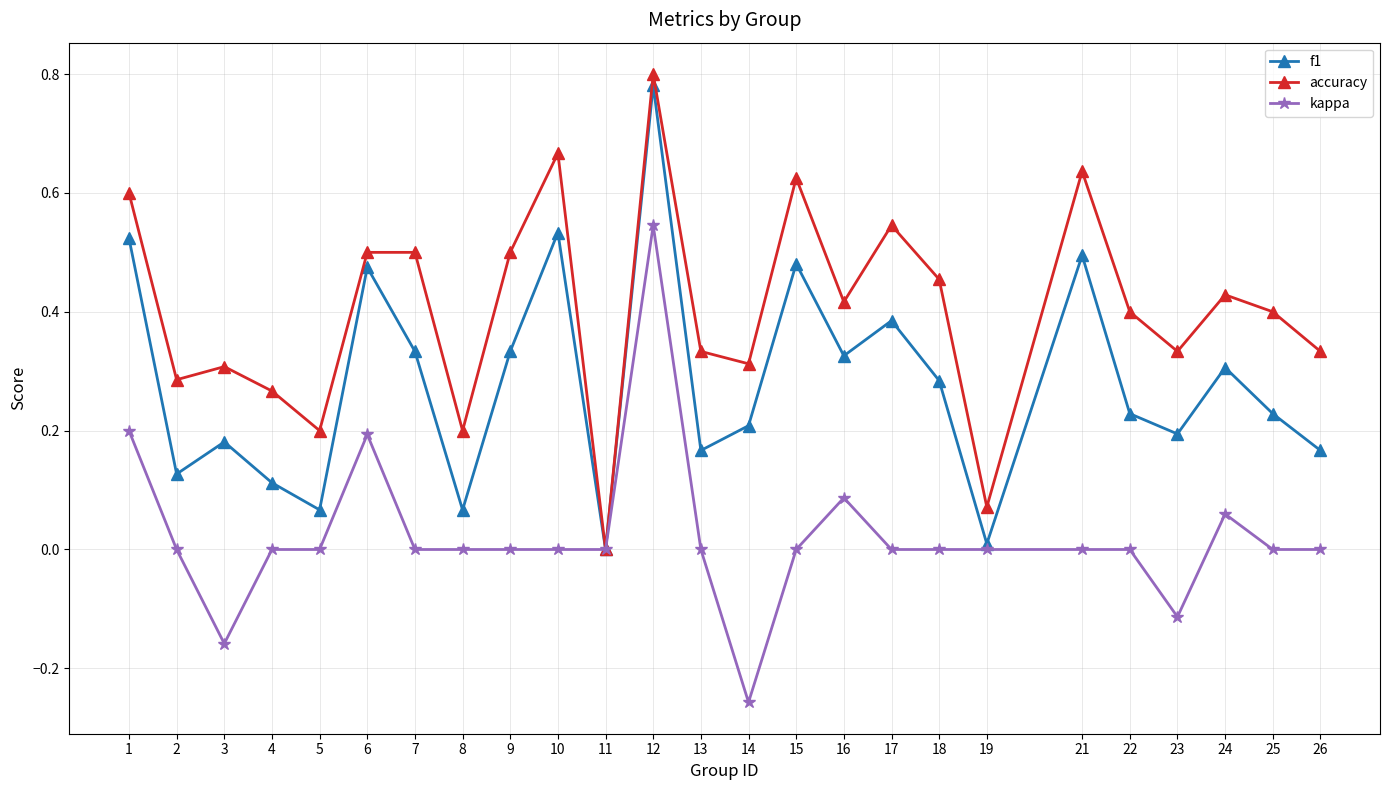

Is this an area chart (filled region under the line)?

No